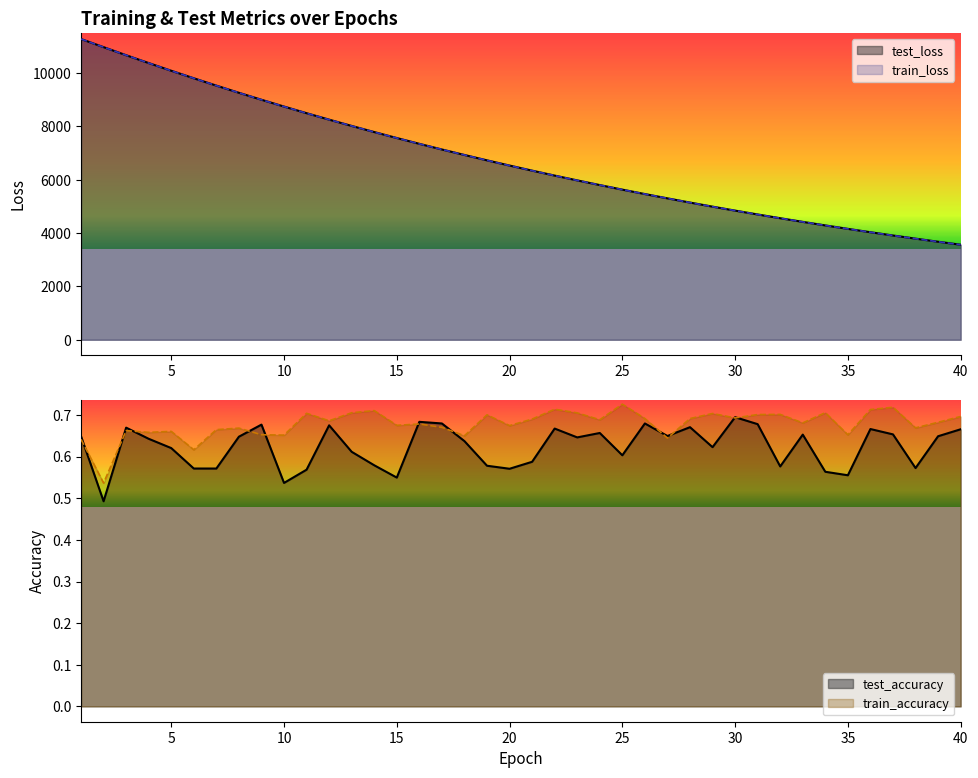

Between 22 and 39, which series saw the biggest shift?

test_loss